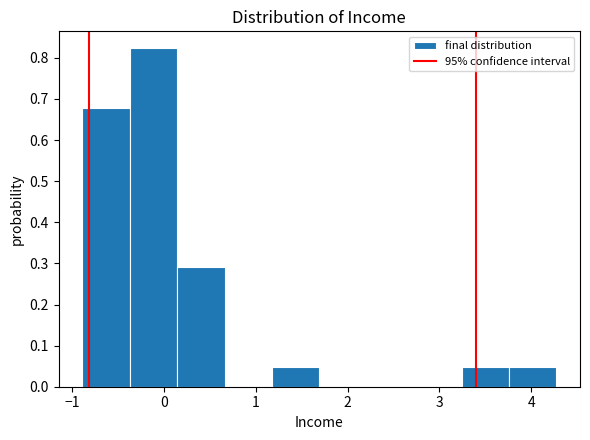

Over which range of the x-axis is the bar tallest?

-0.4 to 0.1